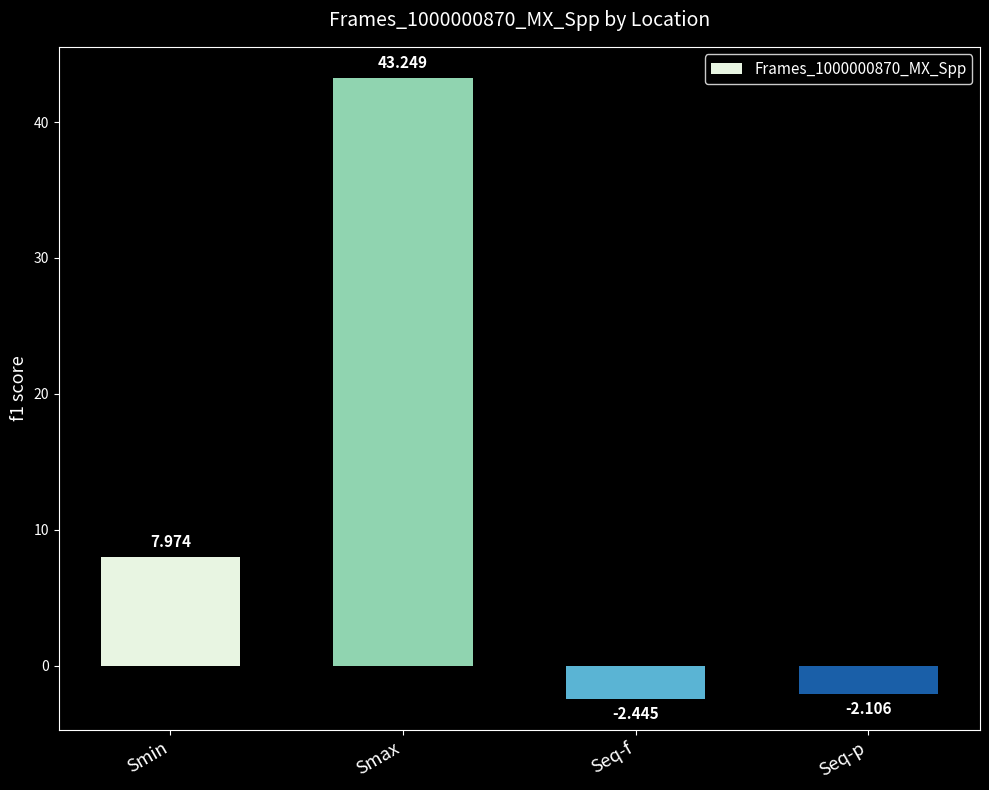

At which category does the chart reach its peak across all series?

Smax